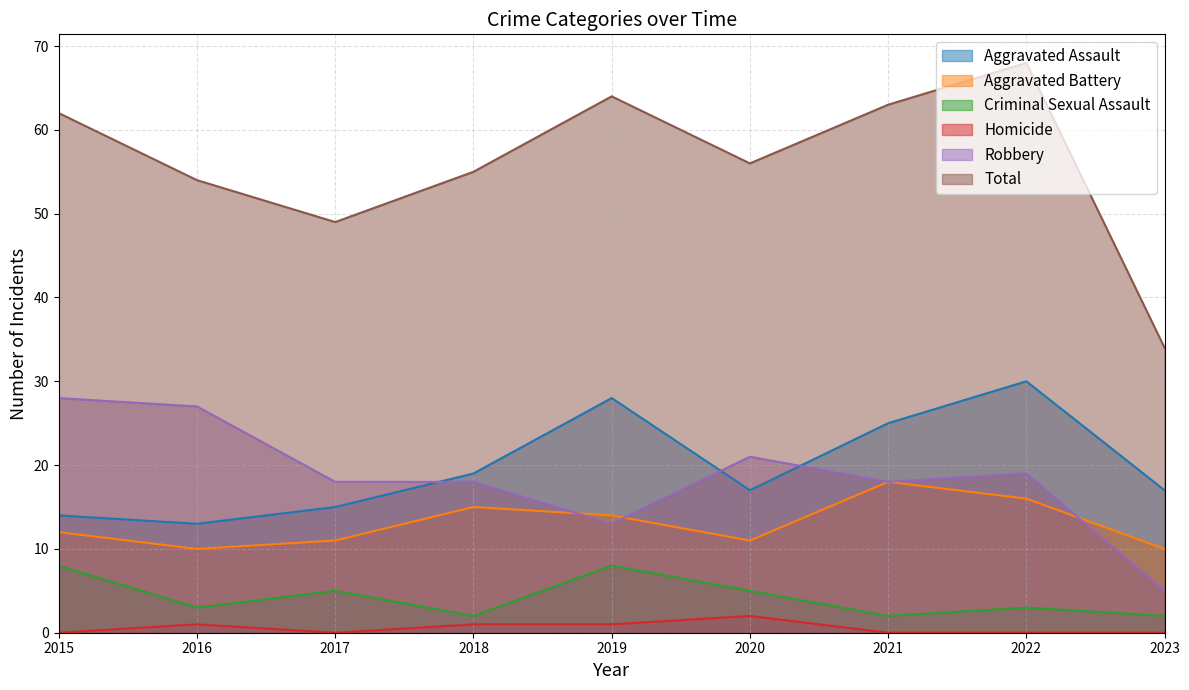

The Aggravated Battery series shows 21 at 2019. True or false?

False